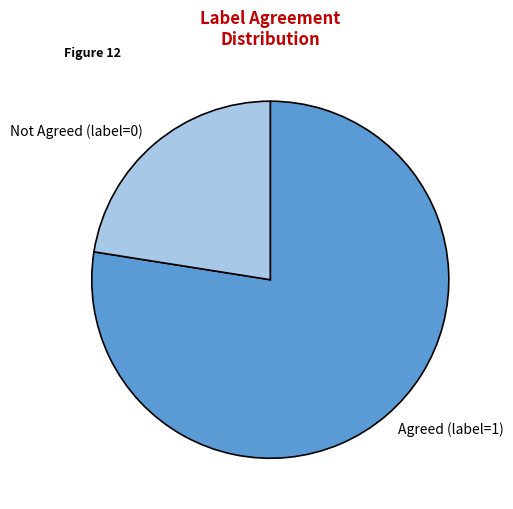

Combined, do Agreed (label=1) and Not Agreed (label=0) account for over 50%?

Yes